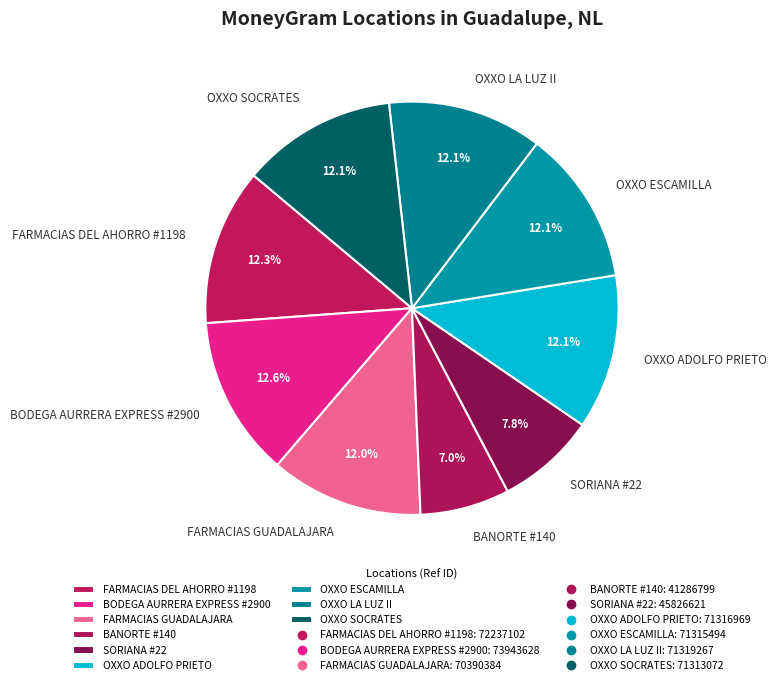

Which has a higher value, BANORTE #140 or OXXO SOCRATES?

OXXO SOCRATES